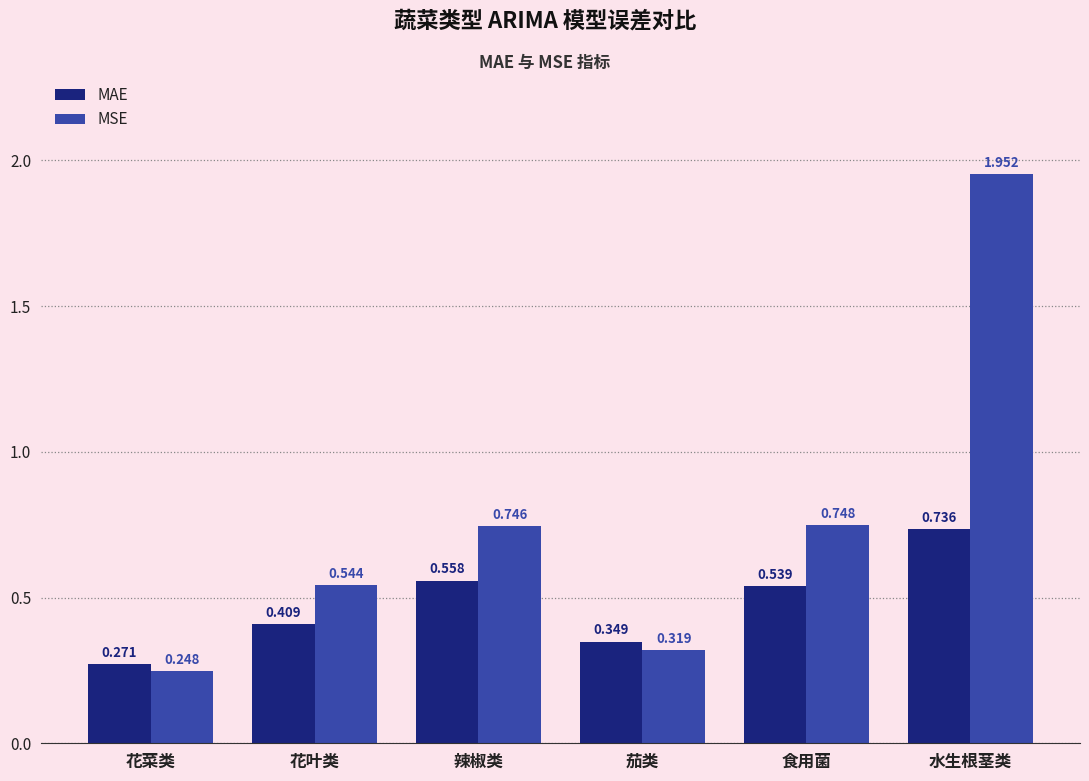

What are all the series names shown in the legend?

MAE, MSE